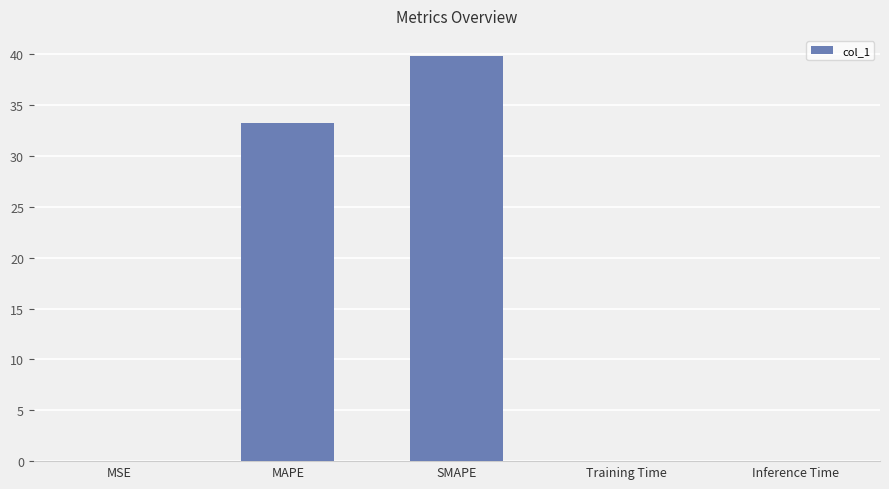

What is the maximum value shown in the chart?

39.8